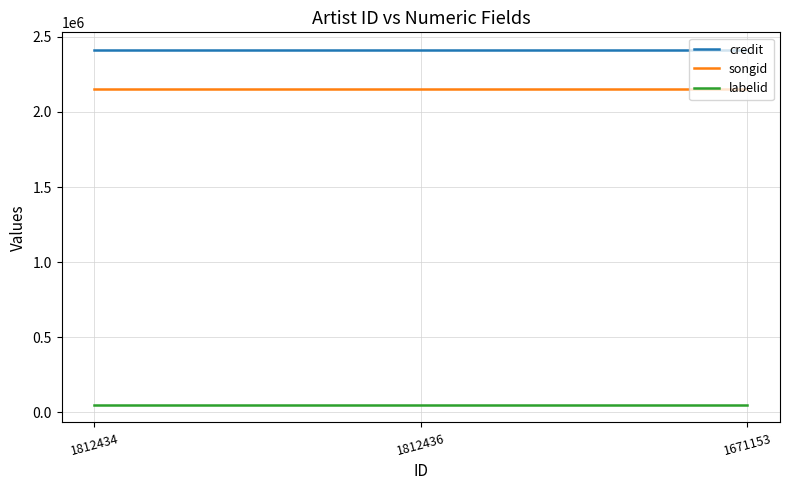

What is the total value across all series at 1812434?

4615883